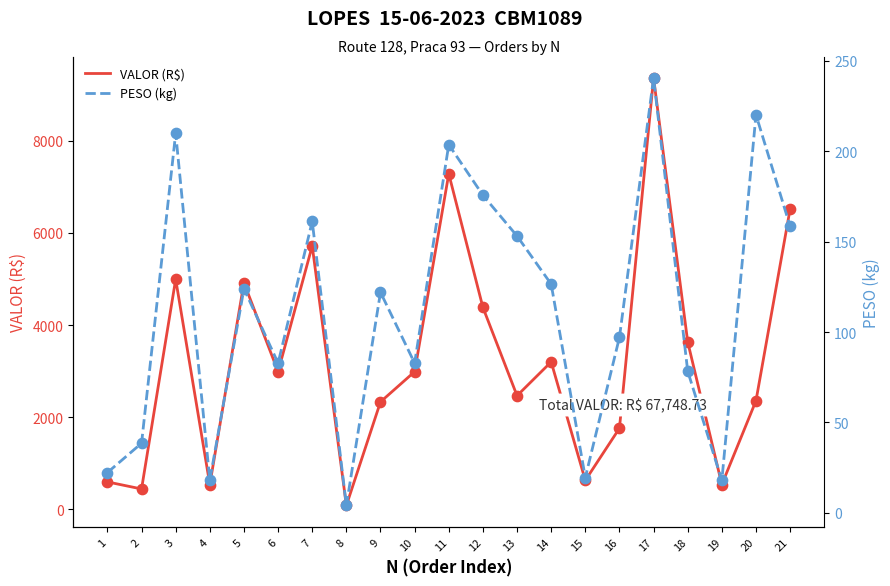

Is the value of PESO (kg) at 5 greater than the value of VALOR (R$) at 5?

No